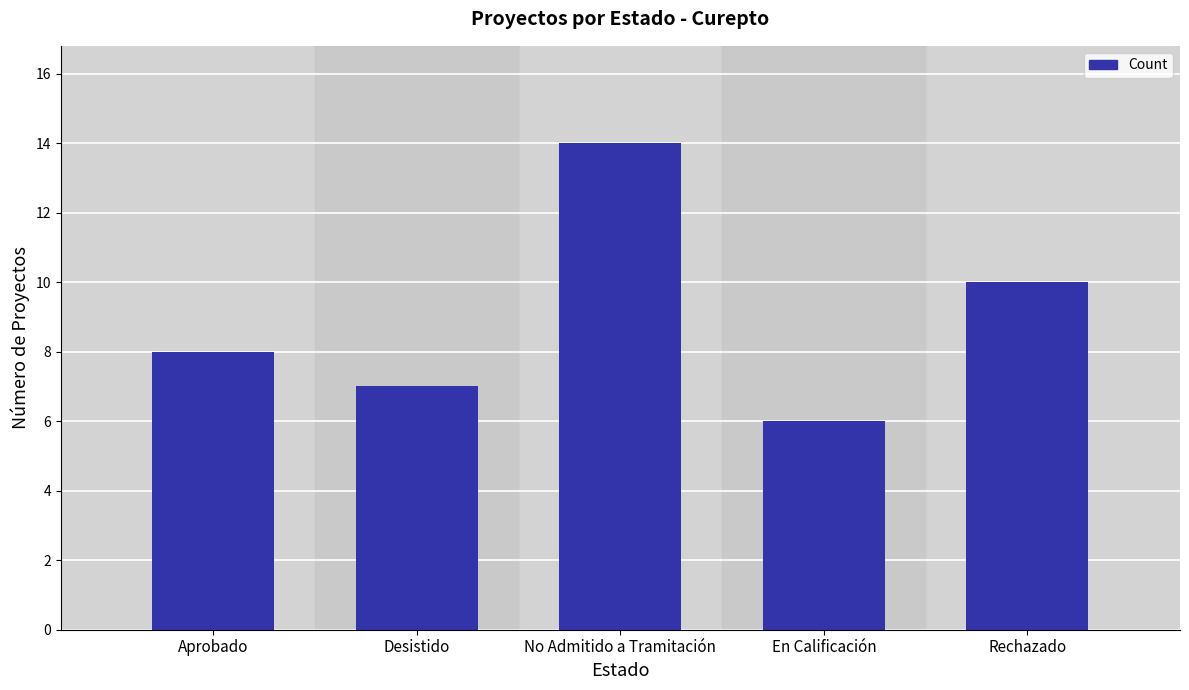

Are the bars horizontal?

No